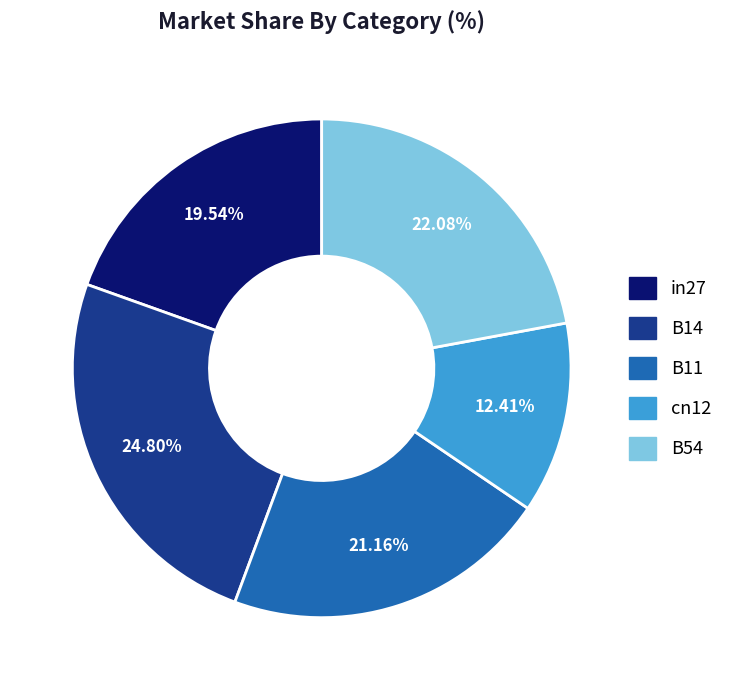

To the nearest percent, what is the difference between the B54 and in27 slice percentages?

3%